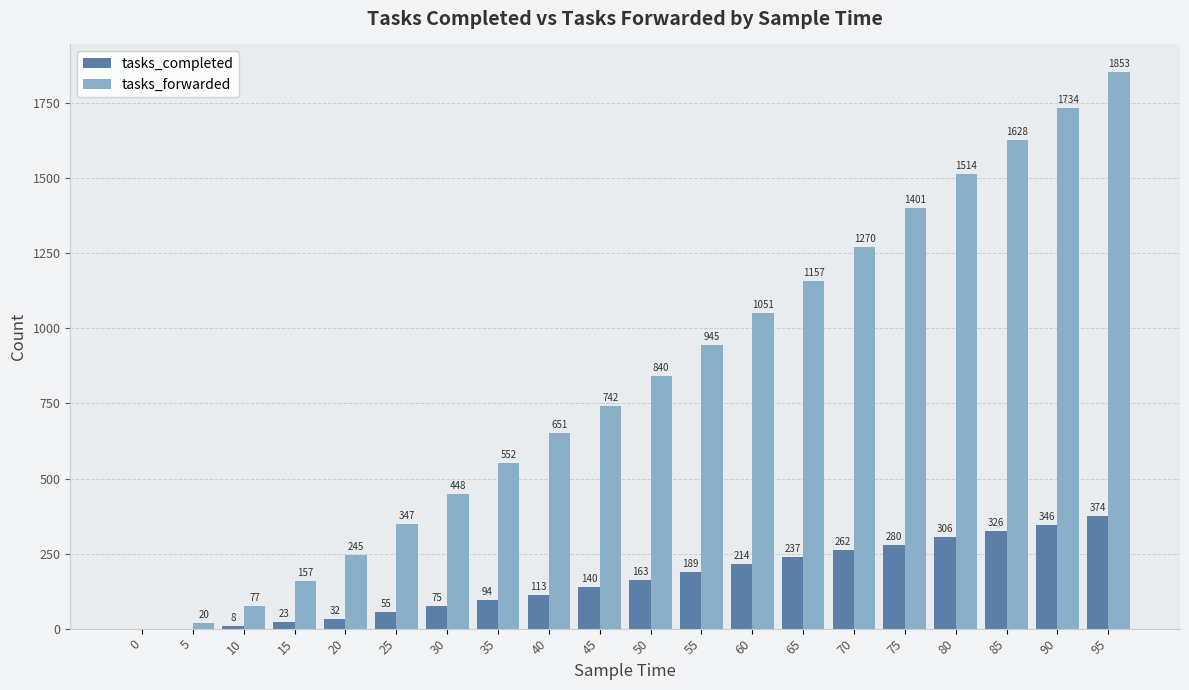

True or false: tasks_forwarded has a value of 1051 at 60.

True